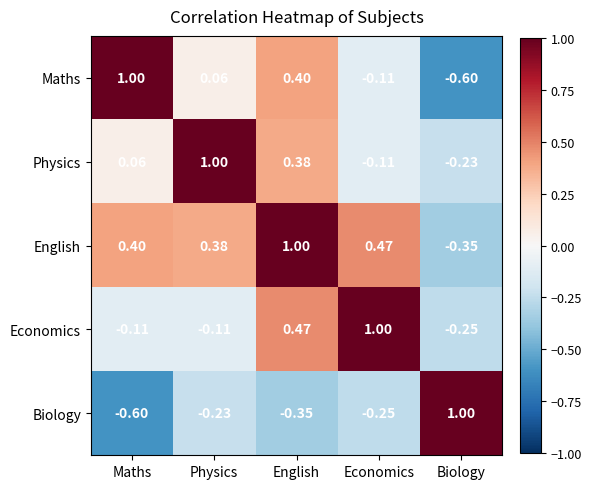

What is the maximum value shown in the chart?

1.0